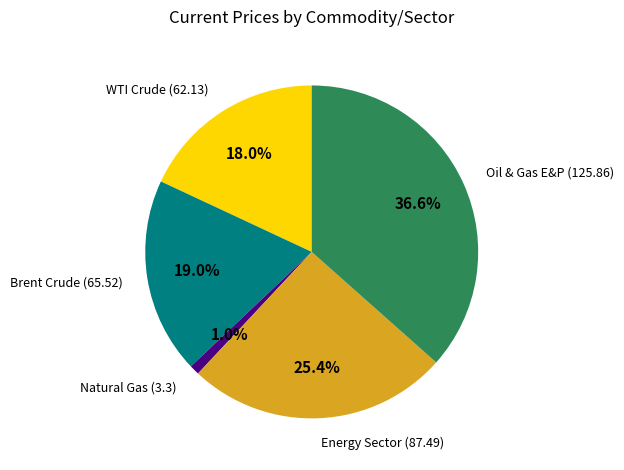

The Natural Gas slice represents 11% of the pie. True or false?

False